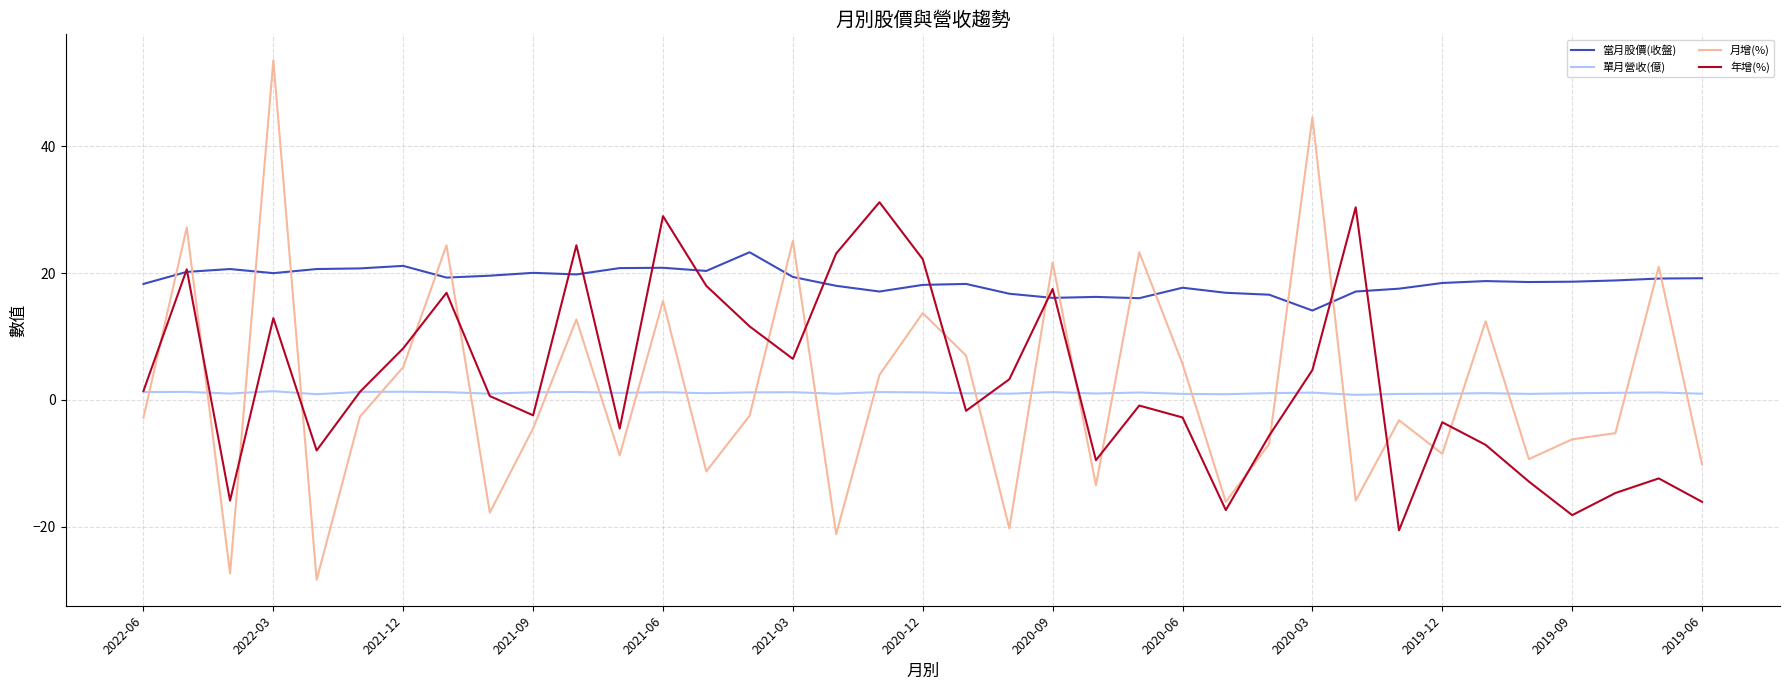

Rank the series by their maximum value, from lowest to highest.

單月營收(億), 當月股價(收盤), 年增(%), 月增(%)